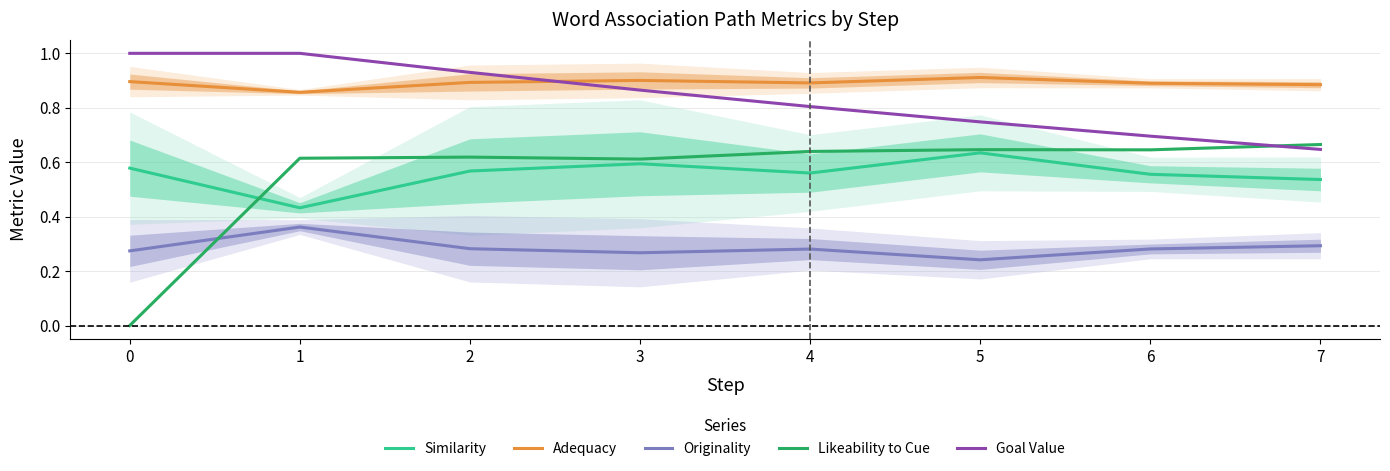

What is the spread (max minus min) of values at 2?

0.6